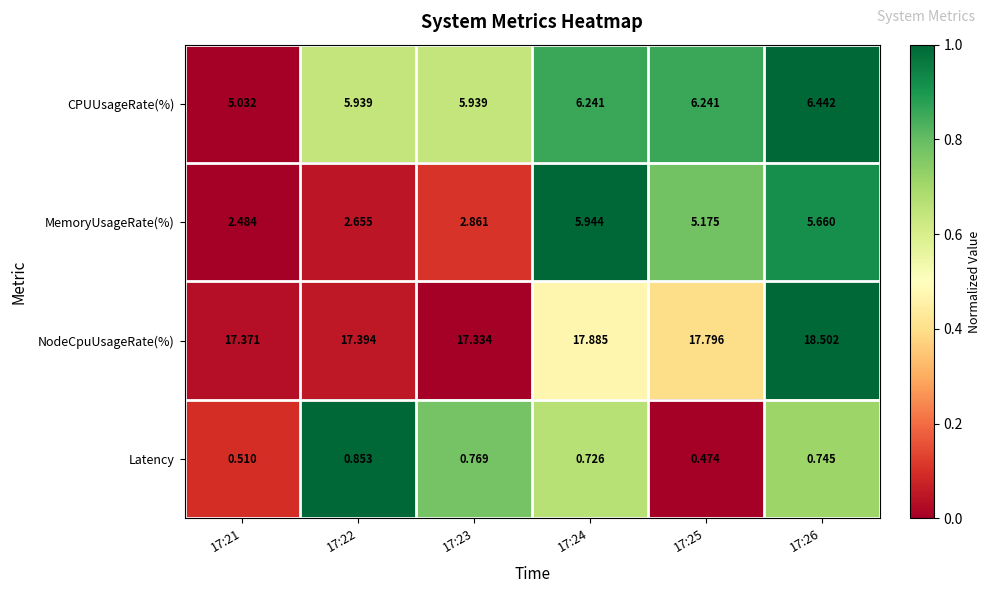

Which series has the largest total across all categories?

NodeCpuUsageRate(%)